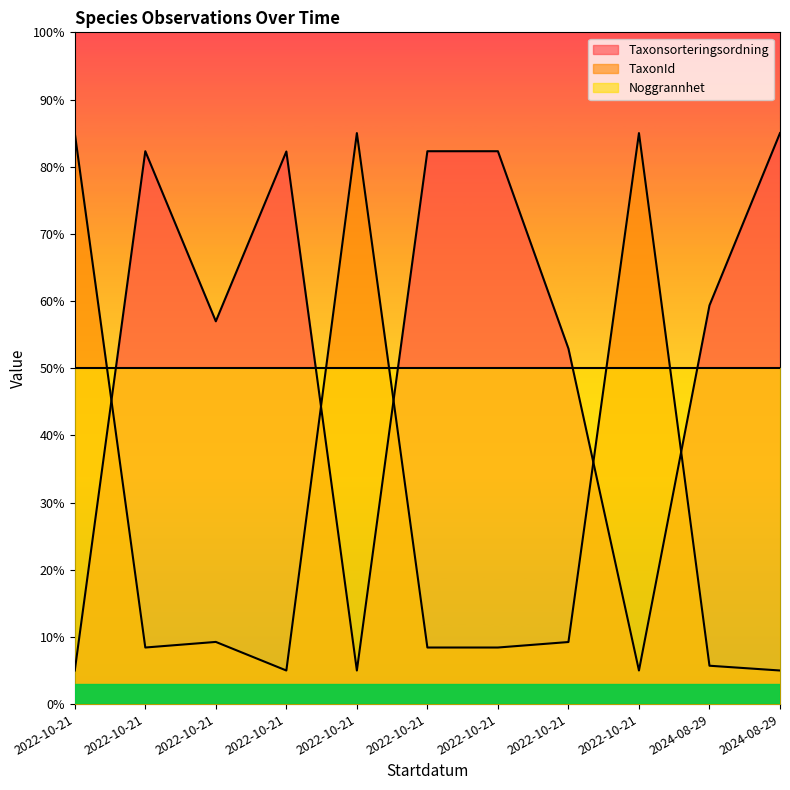

At how many categories does at least one series exceed 17?

11